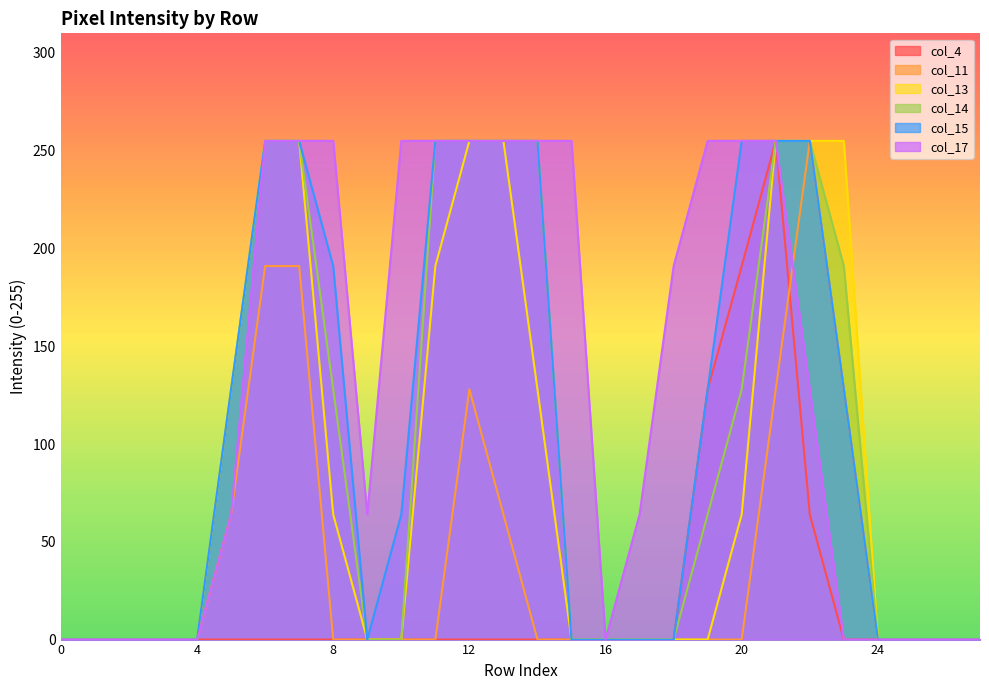

The col_4 series shows 0 at 8. True or false?

True